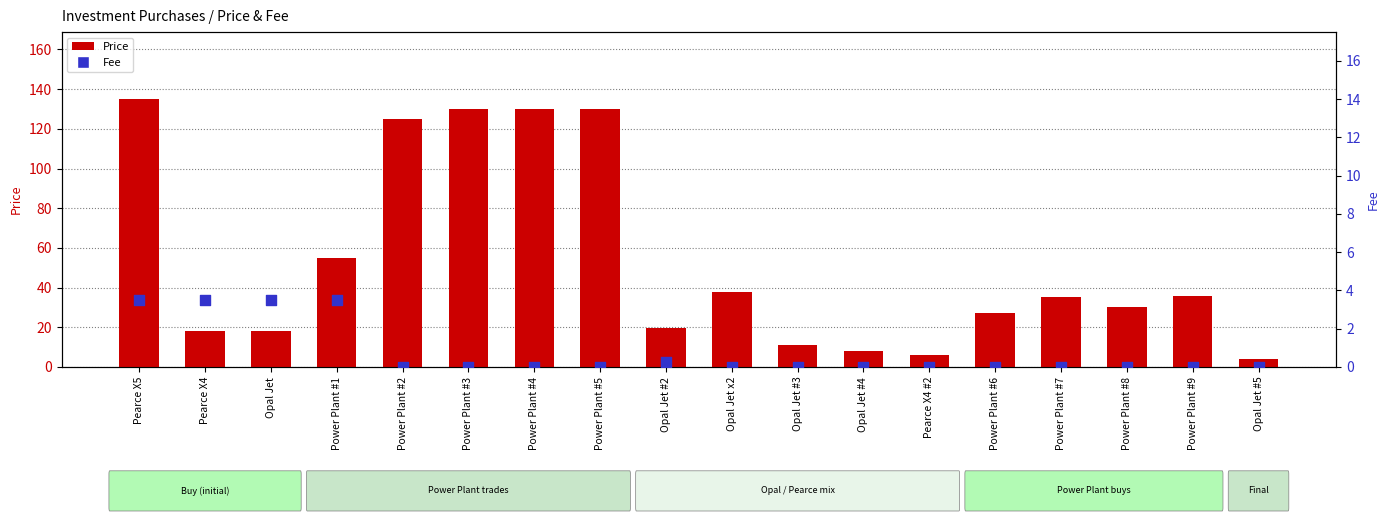

What is the total value across all series at Power Plant #3?

130.0